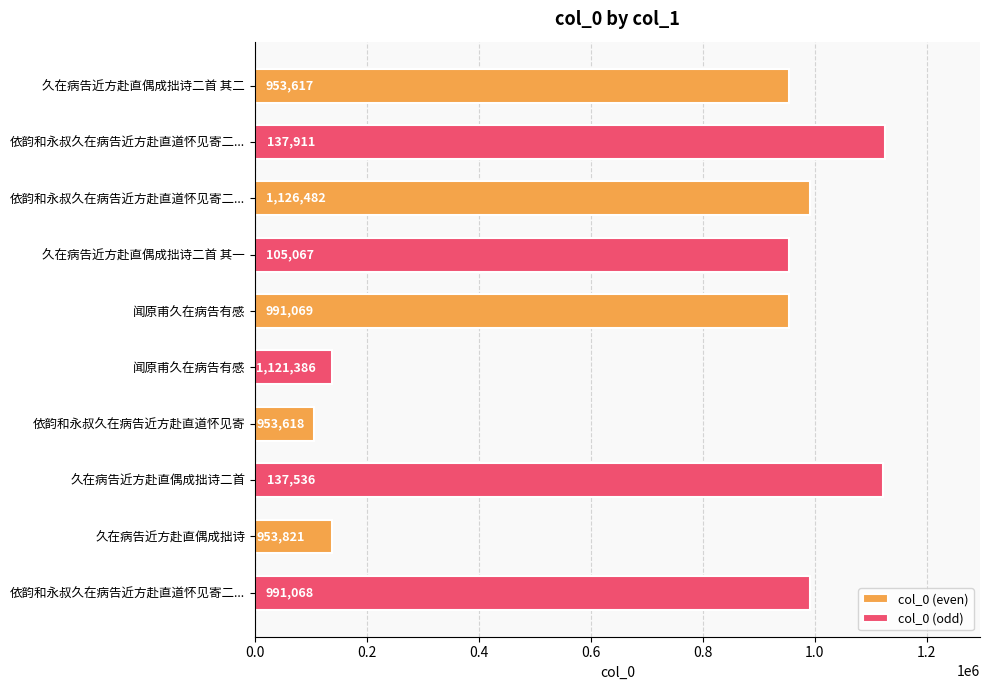

What is the maximum value shown in the chart?

1126482